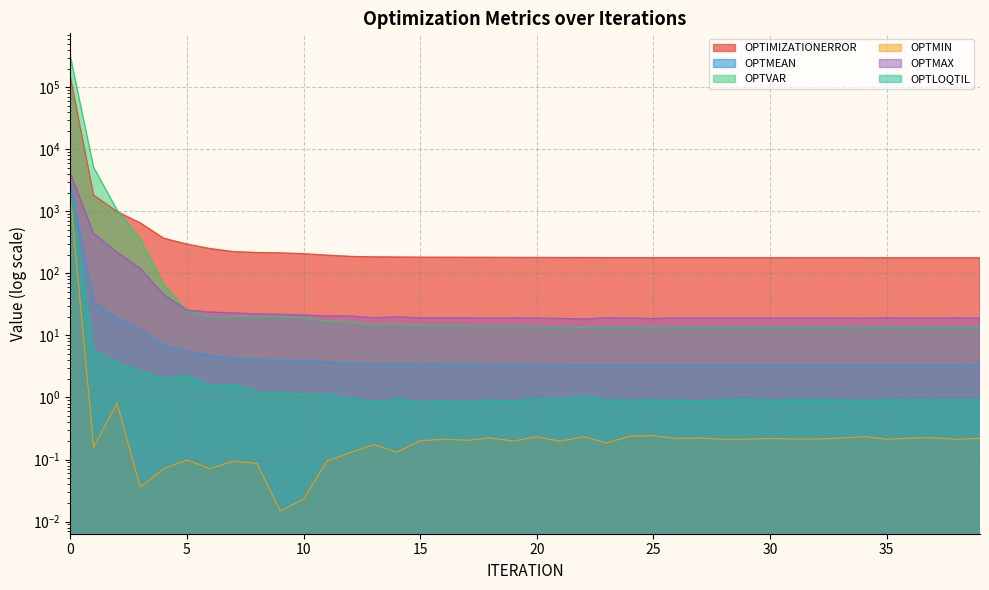

What is the average value of the OPTIMIZATIONERROR series?

3942.0